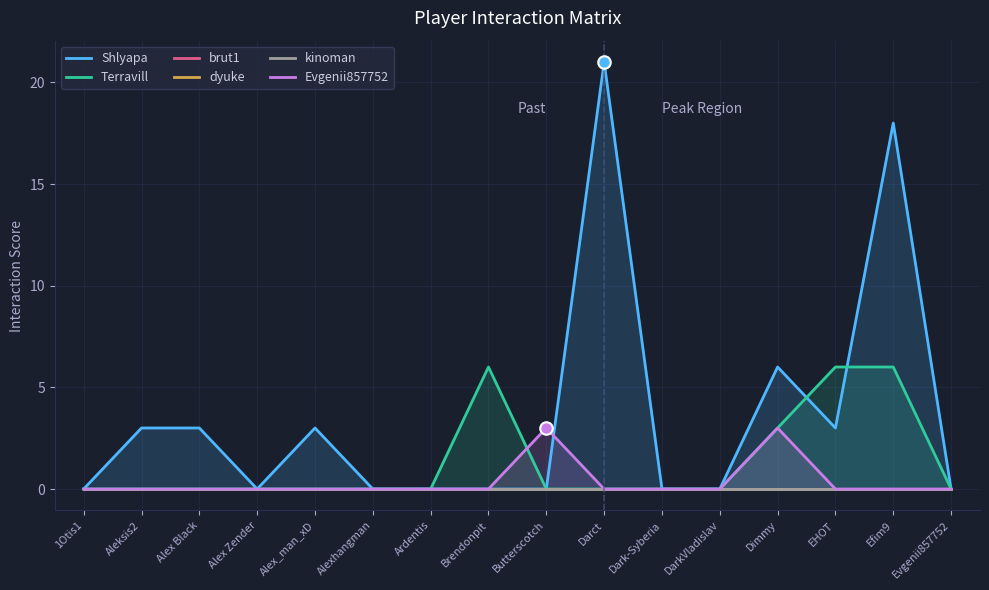

Which series changed the most between Alex Black and Alex Zender?

Shlyapa